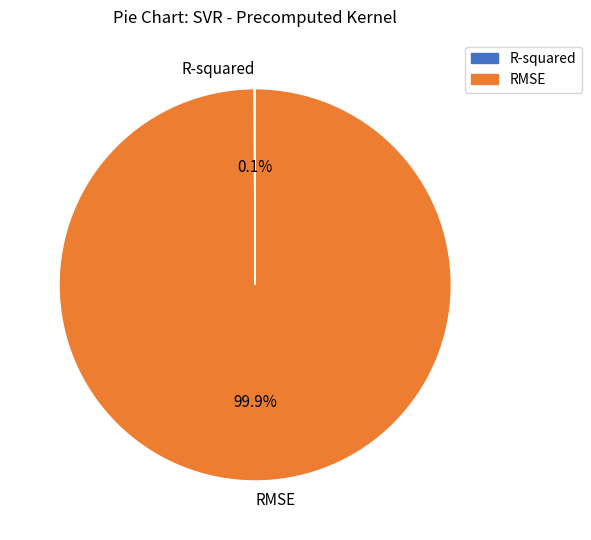

Is it true that RMSE is 100% of the pie?

True